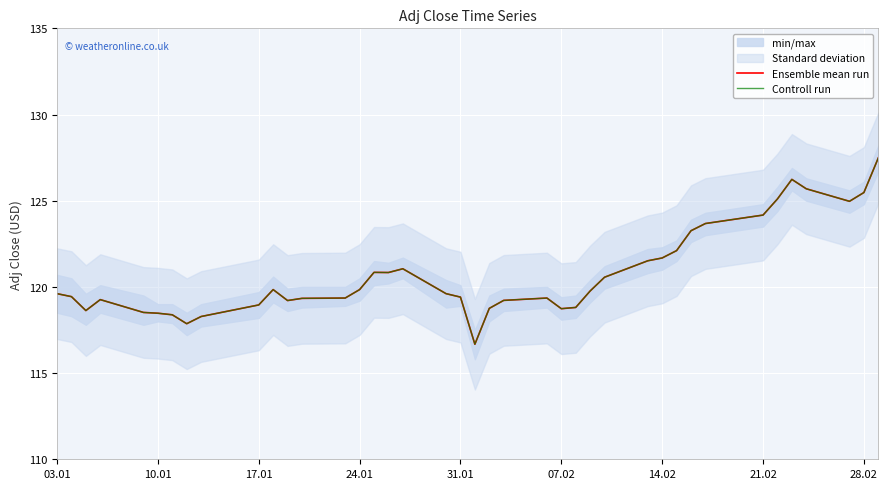

What is the difference between the maximum and second lowest values in the Controll run series?

9.6